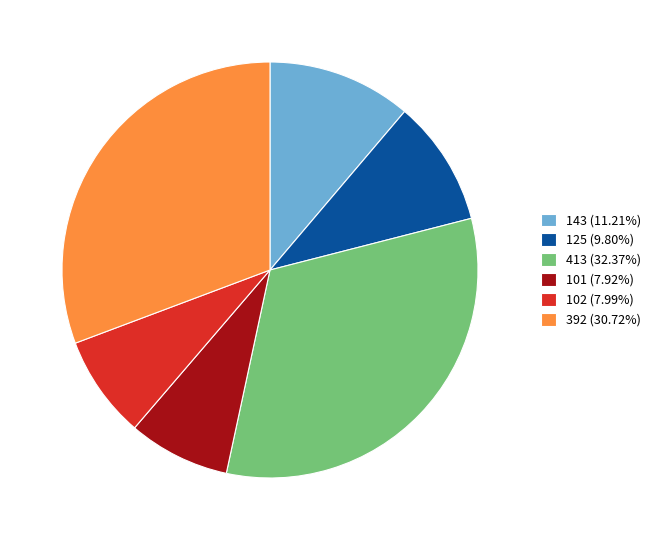

Does 125 (9.80%) account for over 50% of the chart?

No